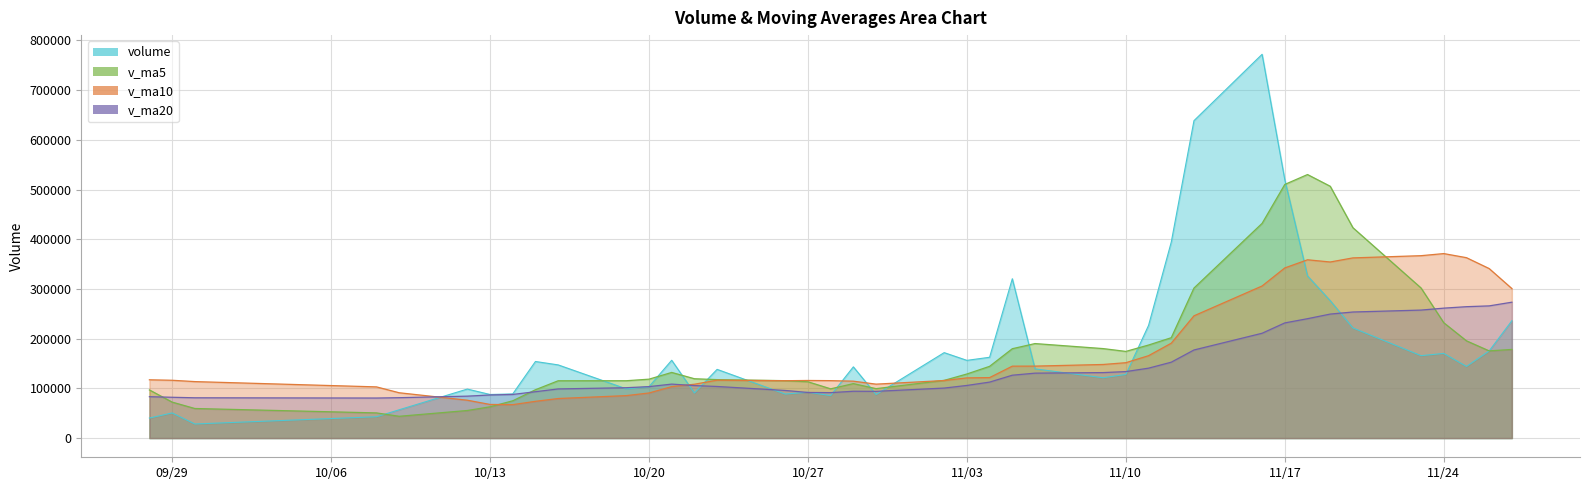

Which series has the widest spread of values?

volume